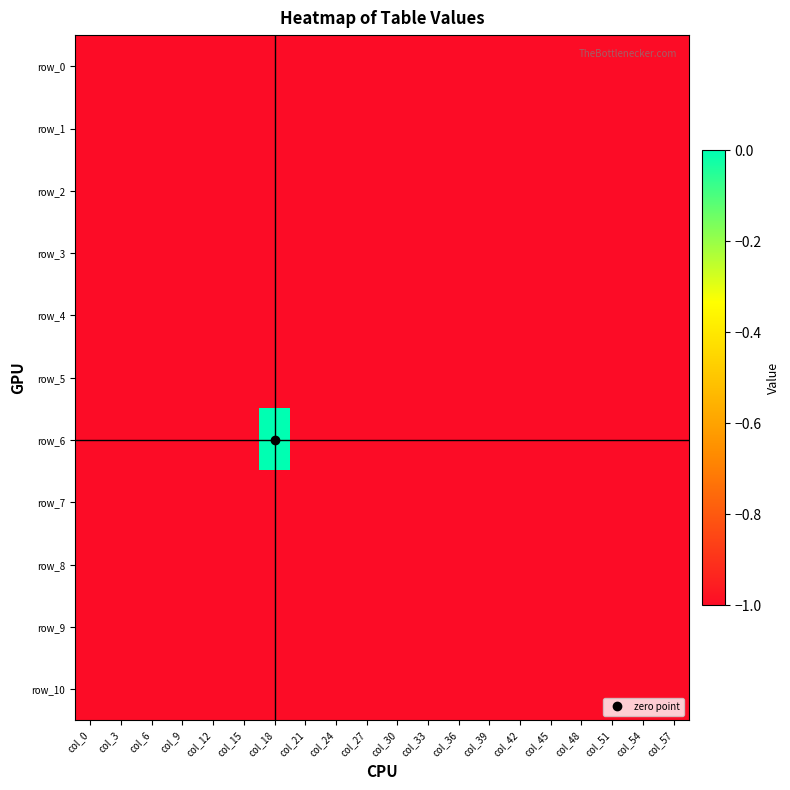

The value of row_5 at col_42 is -1. True or false?

True